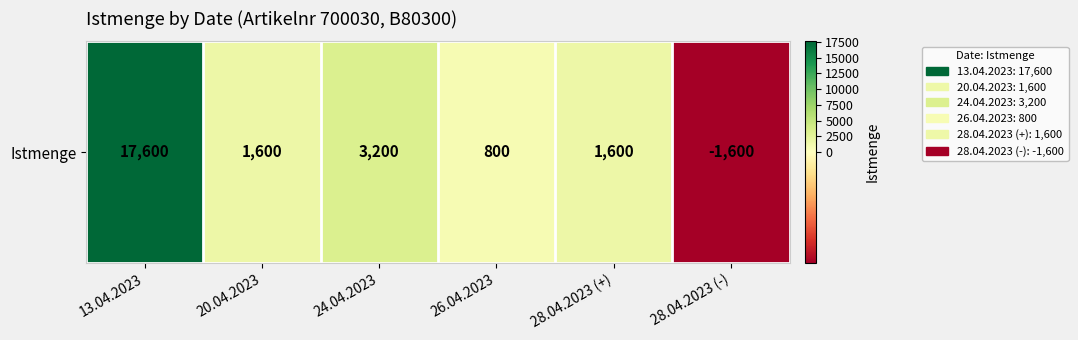

How many negative values are there?

1